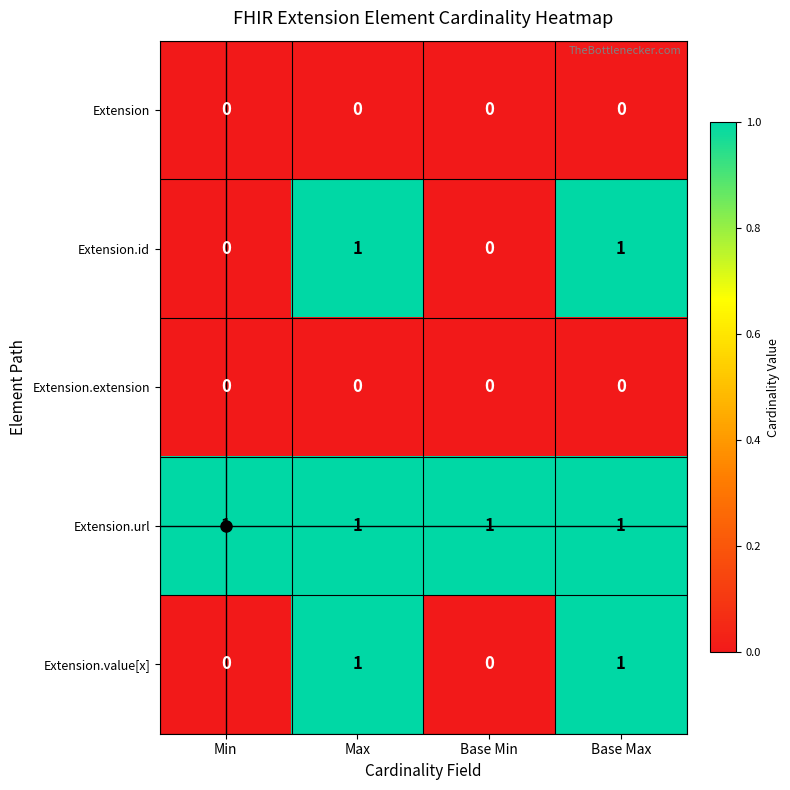

At how many categories does at least one series exceed 0?

4